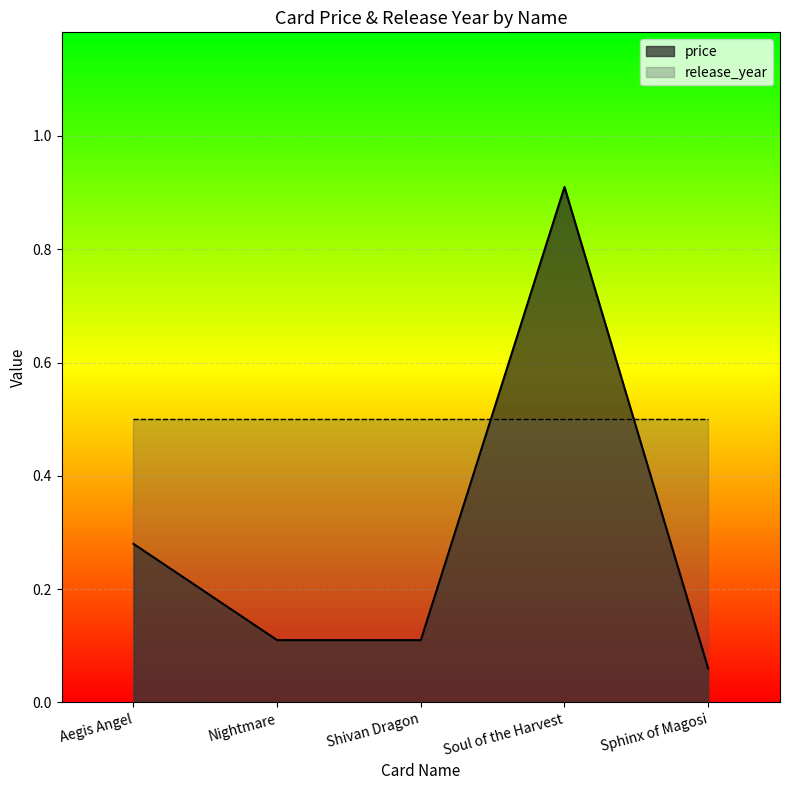

Reading right to left, transcribe all the data shown in this chart.

0.1	0.9	0.1	0.1	0.3